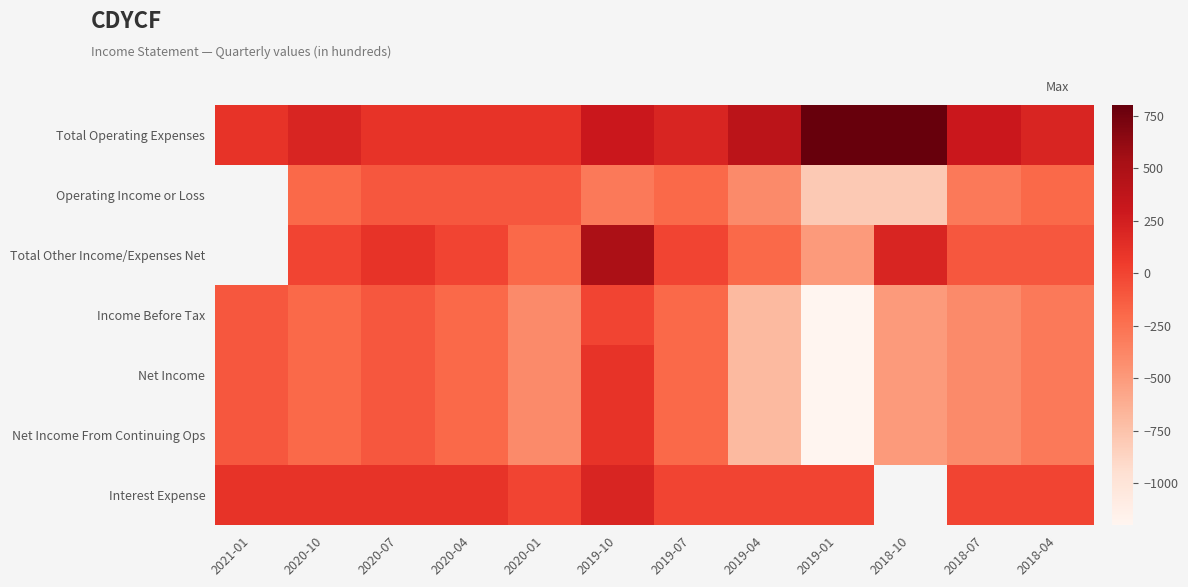

What is the spread (max minus min) of values at 2021-01?

200.0